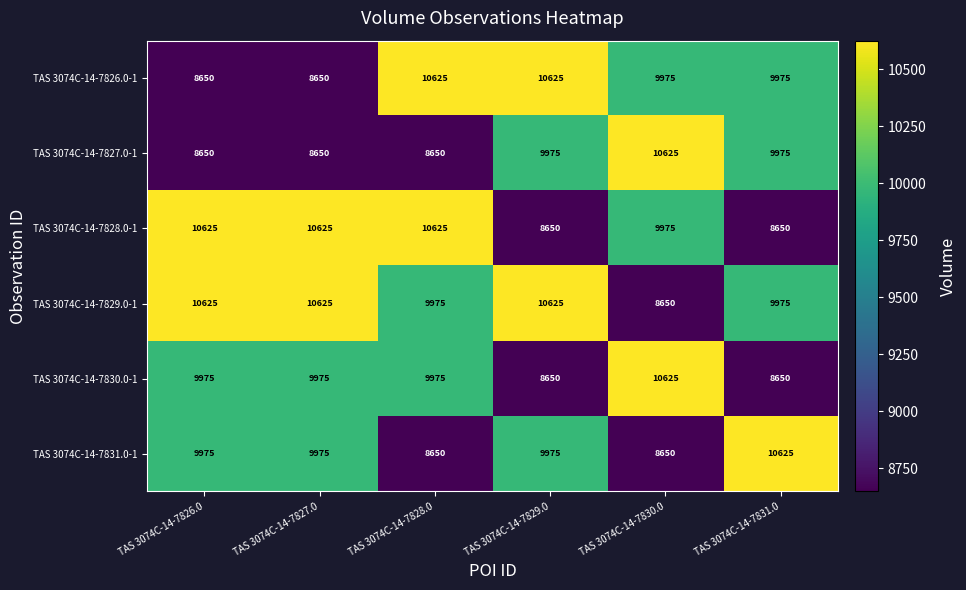

Count the TAS 3074C-14-7827.0-1 values in the range 8650 to 9975.

5